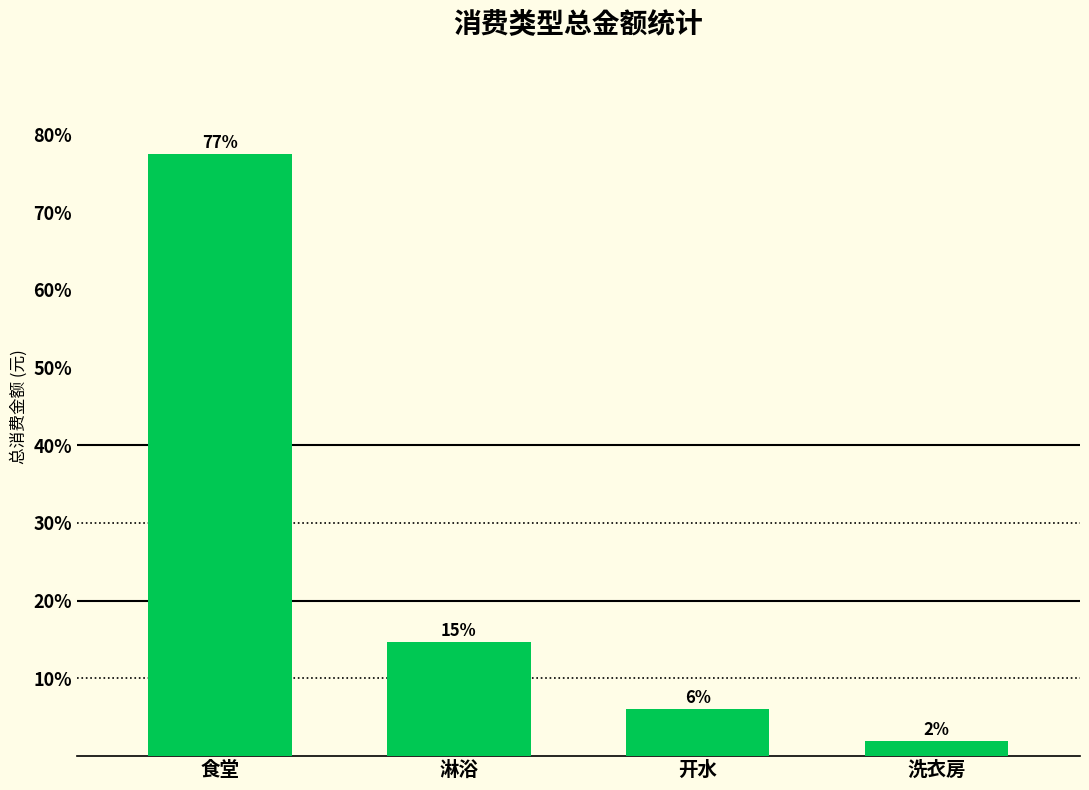

How many bars are there in total?

4